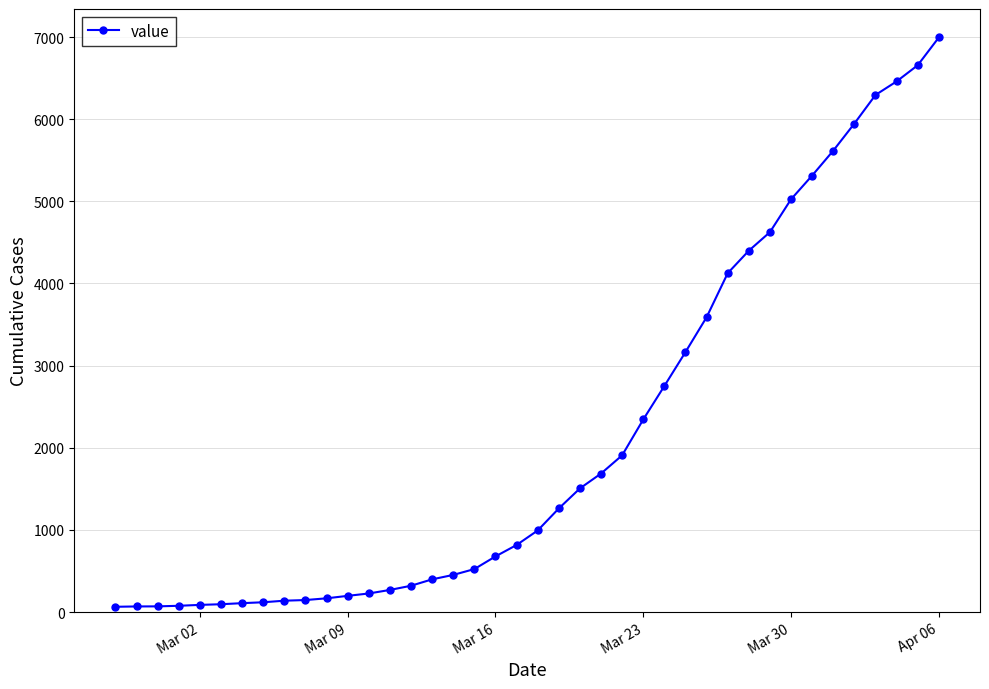

What is the average value?

2142